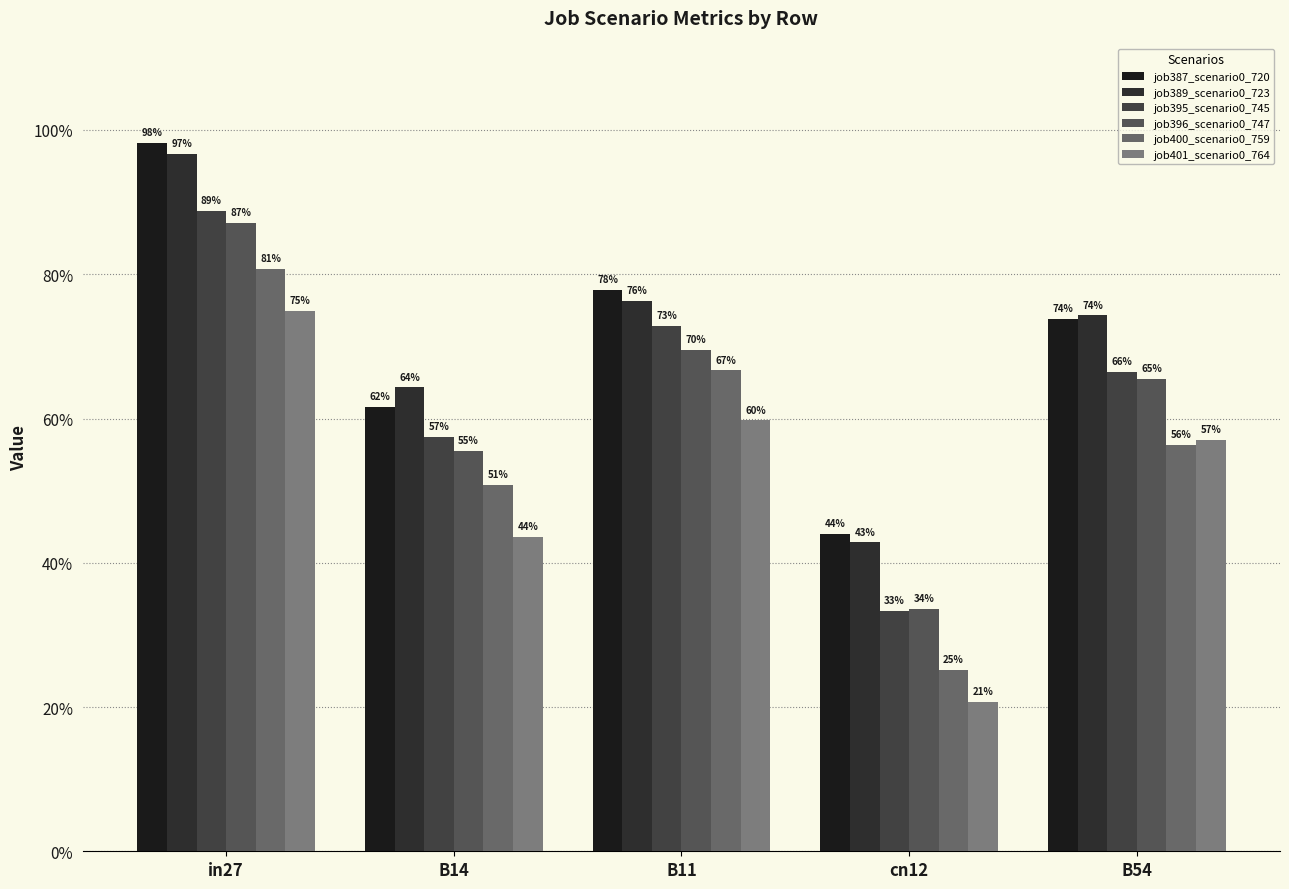

Are the bars grouped side by side (vs. stacked)?

Yes